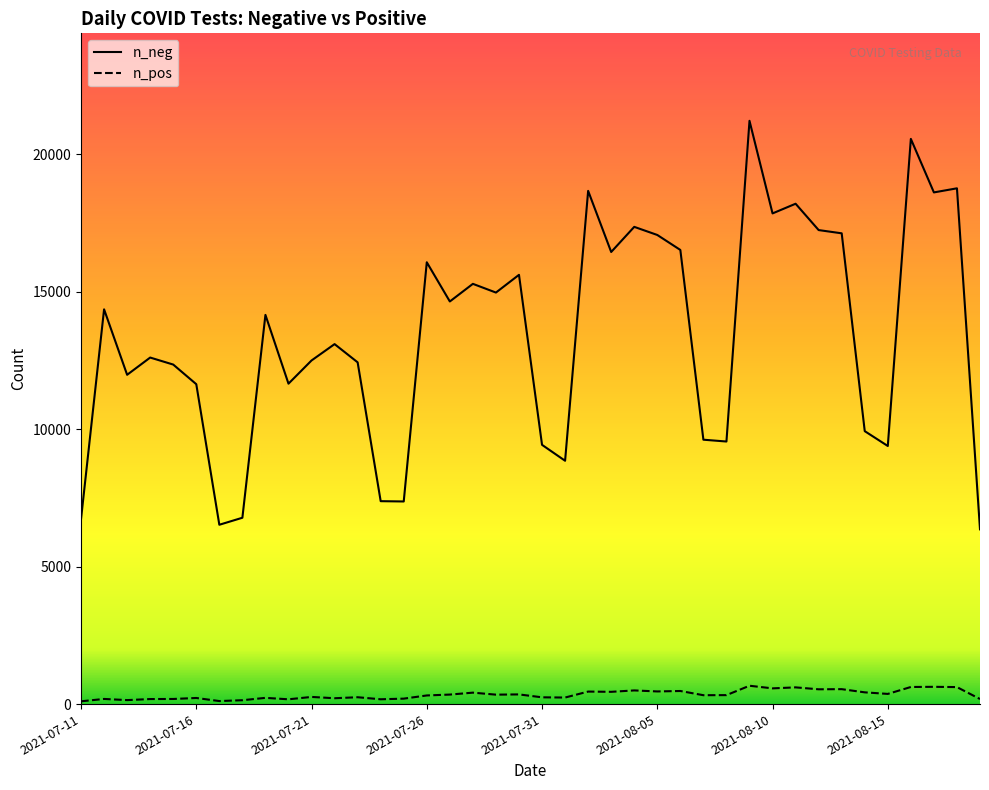

What are all the series names shown in the legend?

n_neg, n_pos